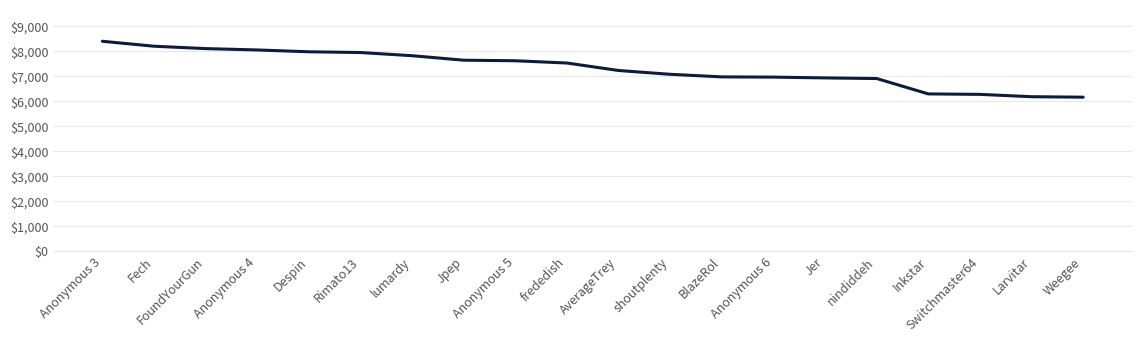

Read the value at lumardy.

7811